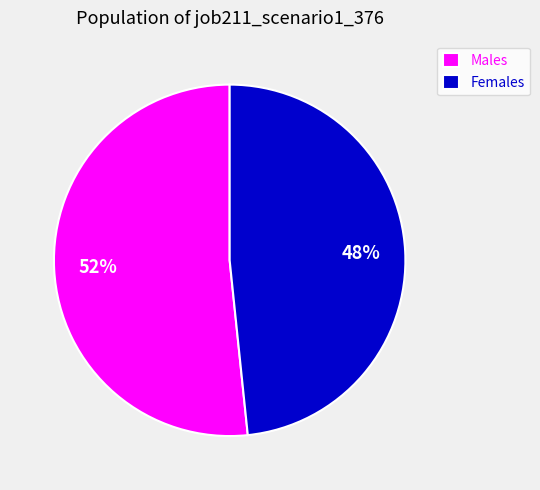

How many segments does this pie chart have?

2